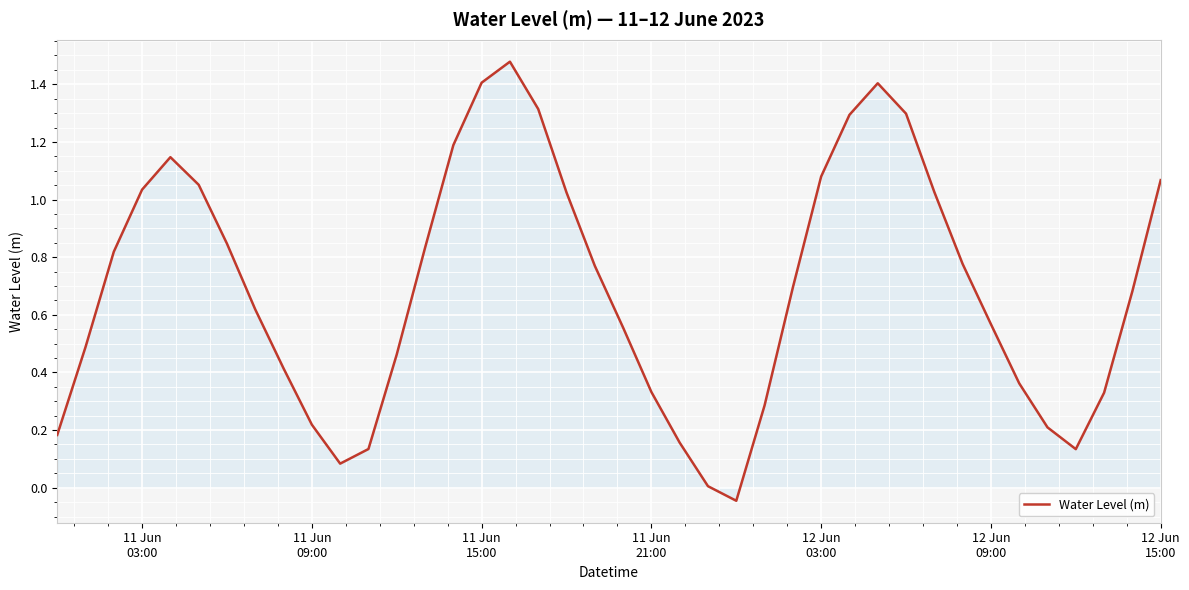

How many interior local valleys (lower than both neighbors) does the data have?

3